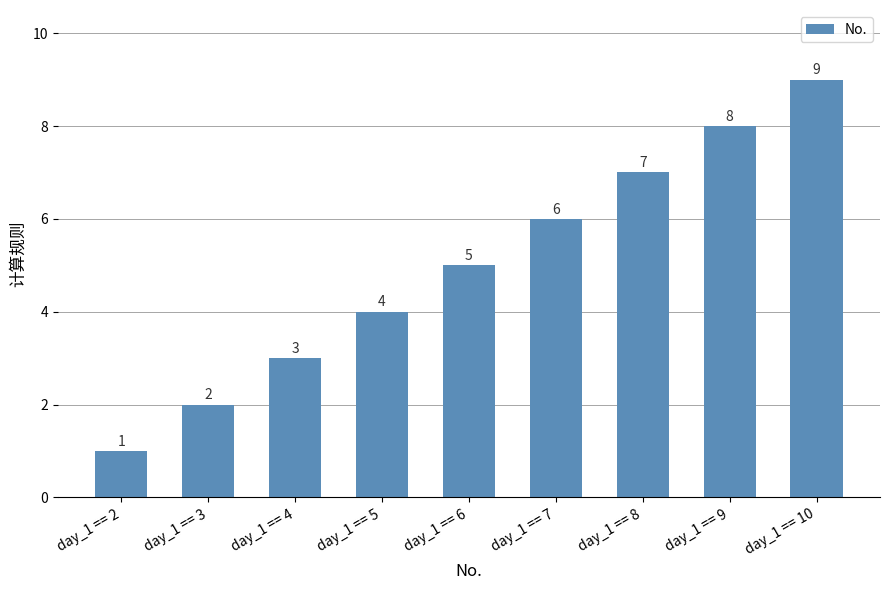

What is the average value?

5